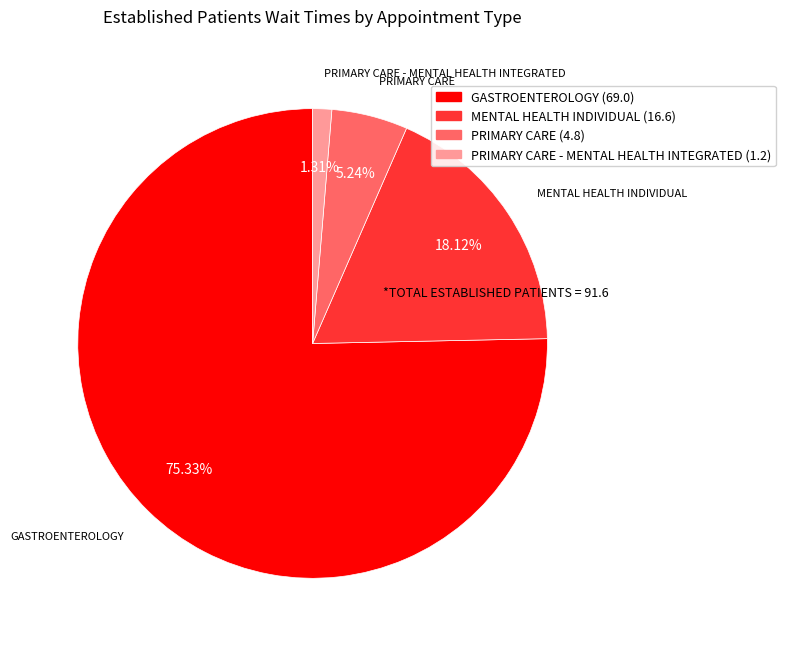

Does any single category account for the majority?

Yes